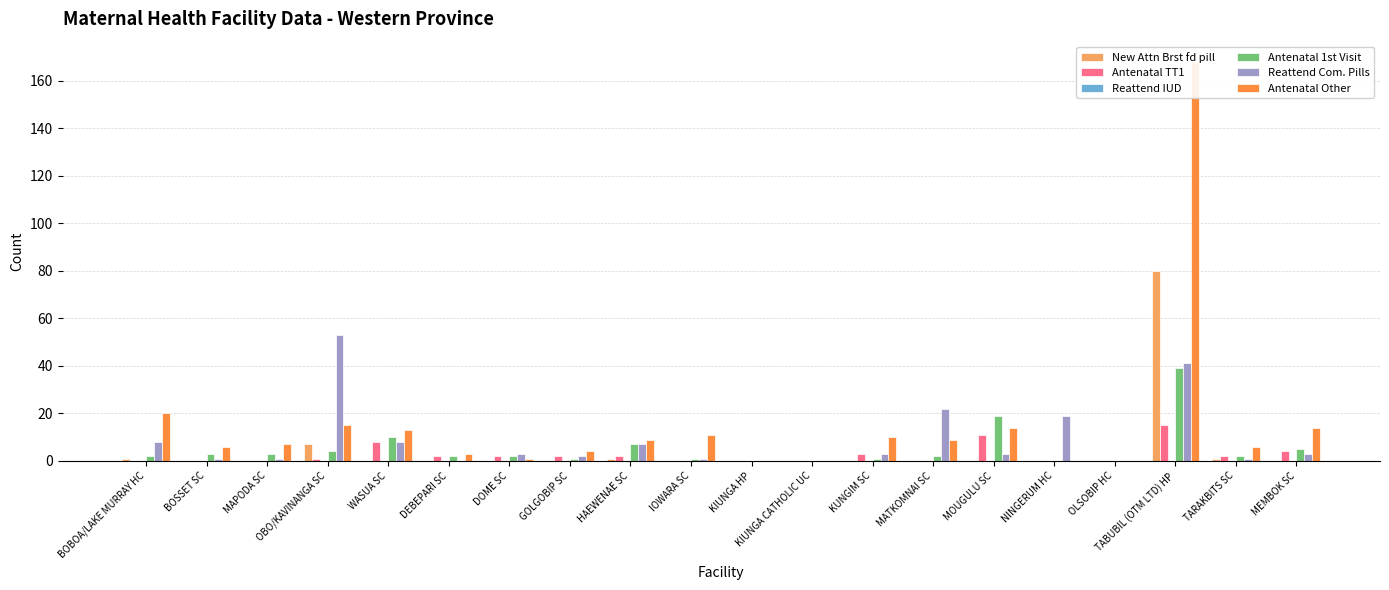

Rank the series at GOLGOBIP SC from highest to lowest value.

Antenatal Other, Antenatal TT1, Reattend Com. Pills, Antenatal 1st Visit, New Attn Brst fd pill, Reattend IUD